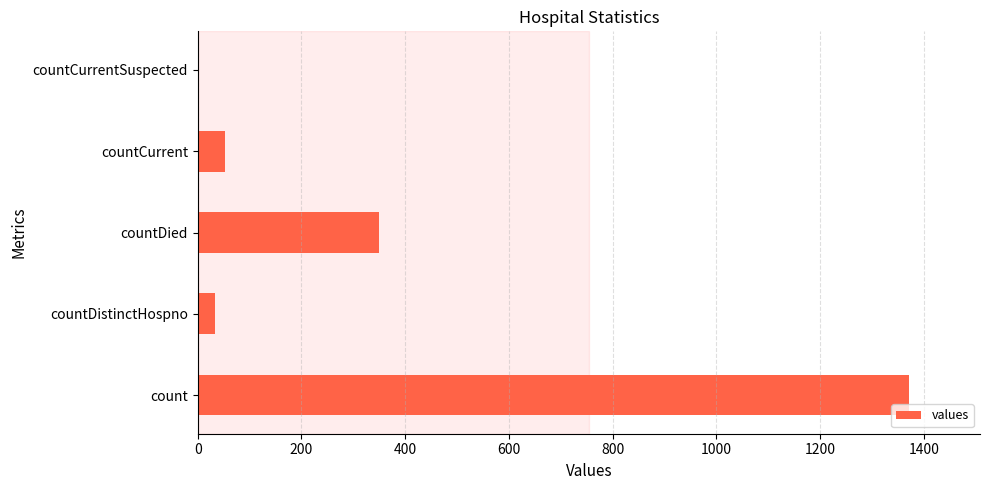

The value at countDistinctHospno is 33. True or false?

True